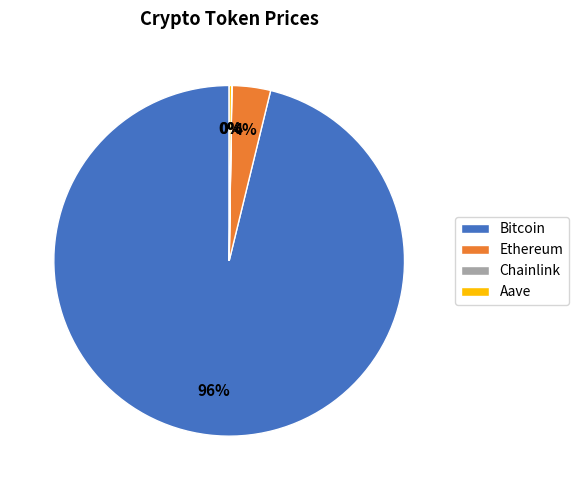

True or false: Ethereum accounts for 9% of the total.

False